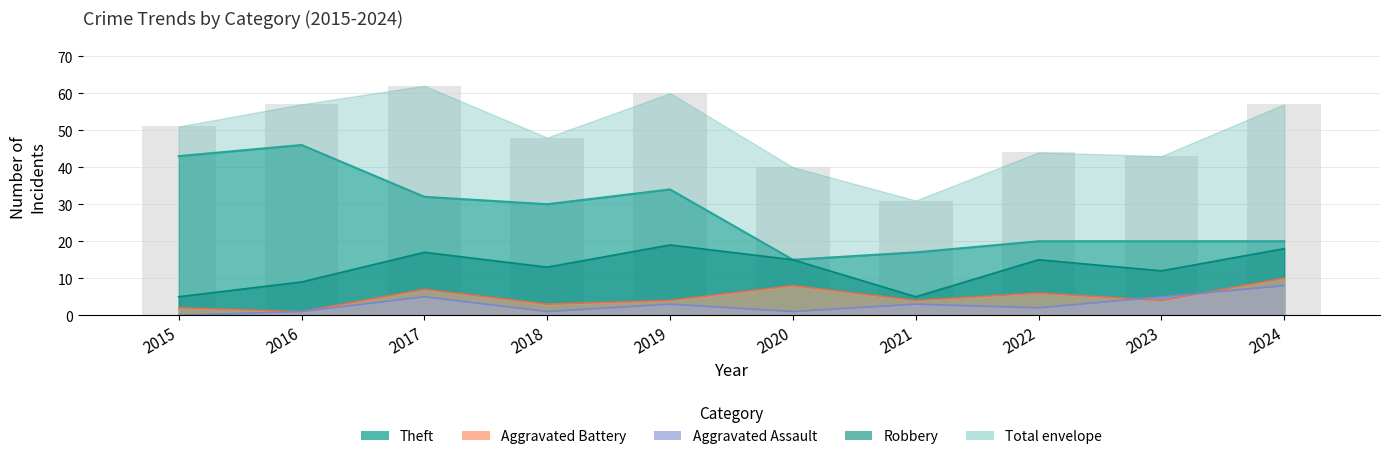

The chart shows a value of 48 at 2018. True or false?

True